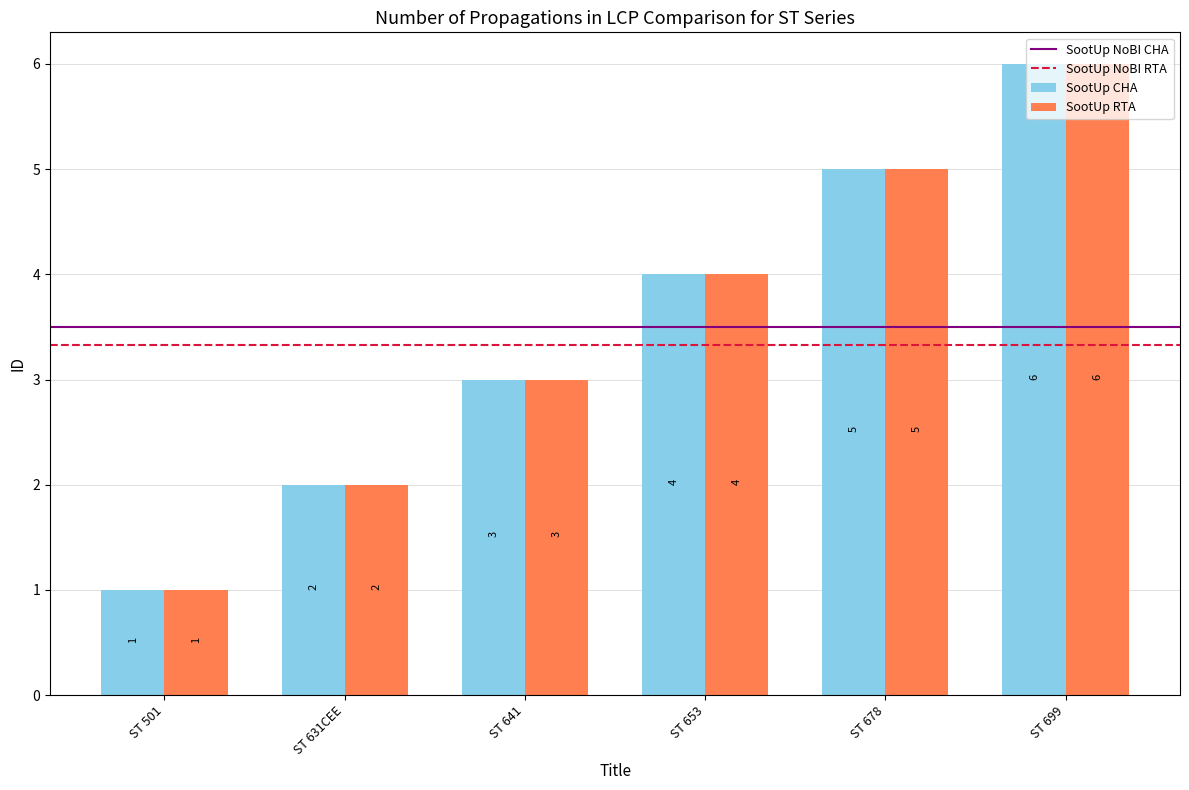

At which label is SootUp CHA closest to 3?

ST 641